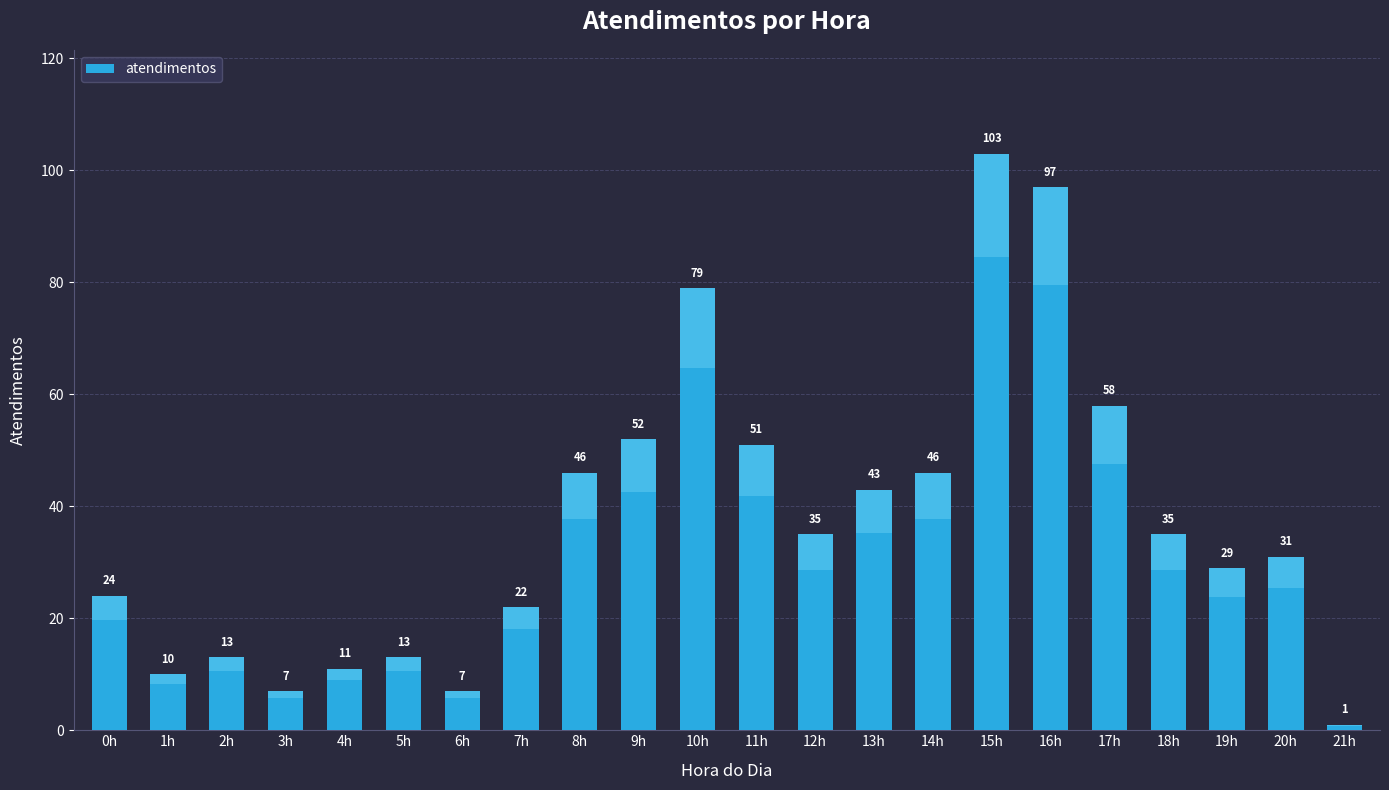

What is the minimum value shown in the chart?

1